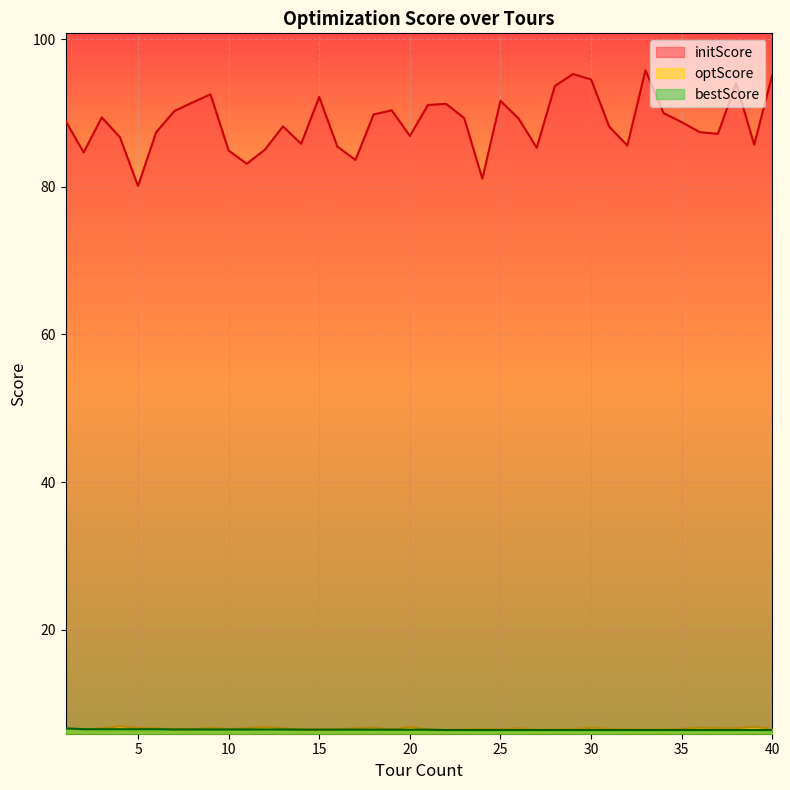

Does the chart display data point markers on the line(s)?

No